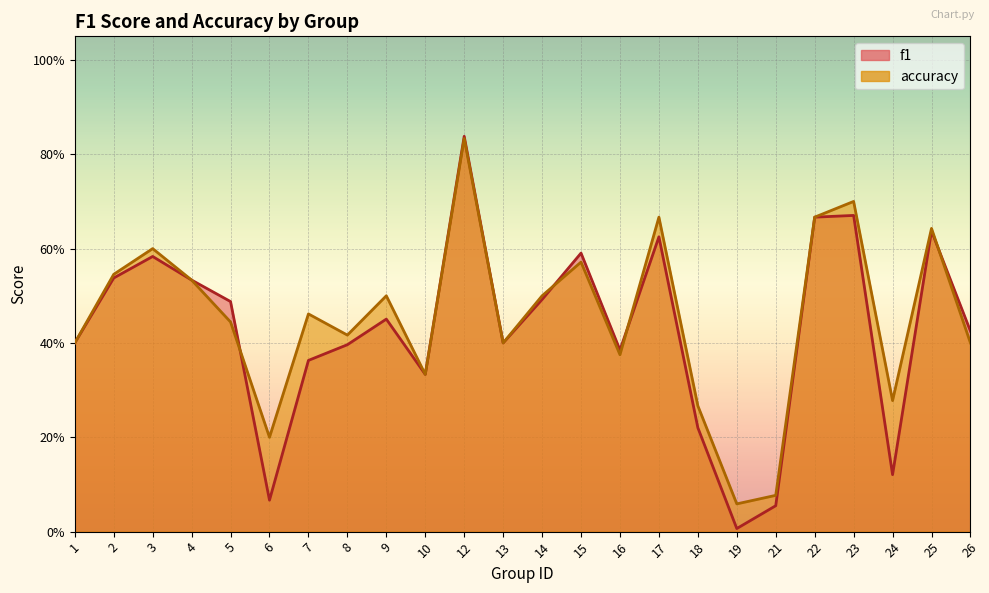

What is the value of the accuracy point at the 9th from the left?

0.5